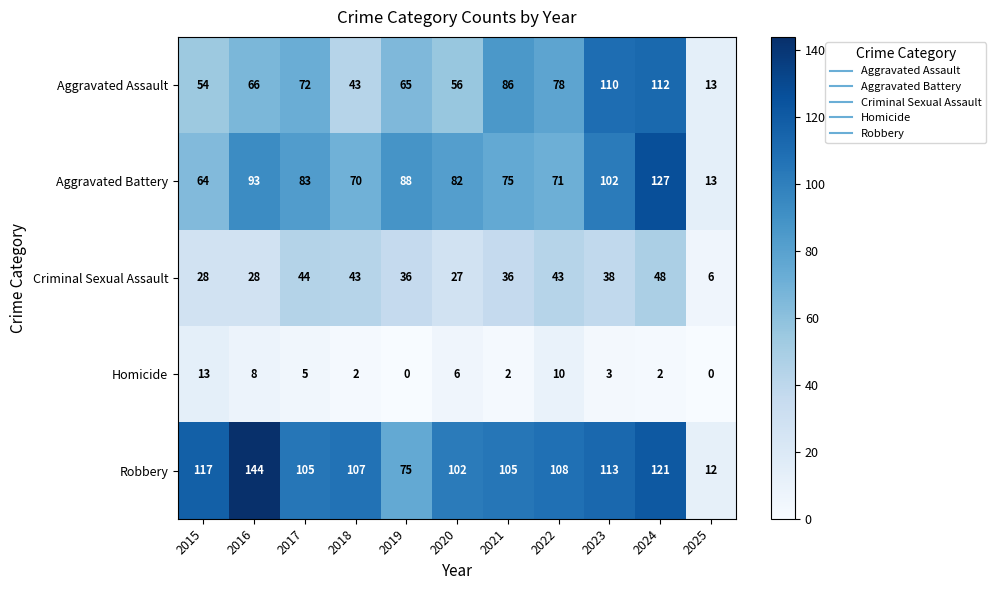

At how many categories does at least one series exceed 137?

1